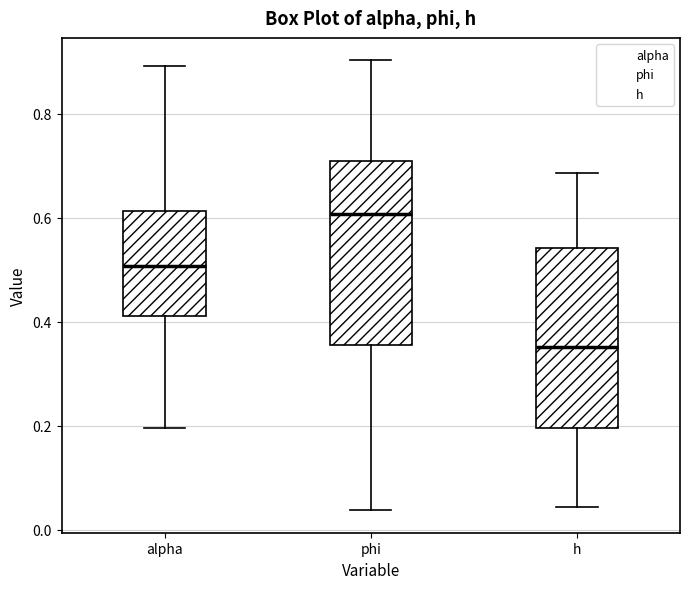

Reading left to right, read every box against the y-axis: the position of its median line, the range the box covers, and the ends of its whiskers. The values are not printed on the chart, so give them approximately, as read against the axis.

alpha: median 0.50, box 0.42 to 0.62, whiskers 0.20 to 0.90
phi: median 0.60, box 0.36 to 0.70, whiskers 0.04 to 0.90
h: median 0.36, box 0.20 to 0.54, whiskers 0.04 to 0.68